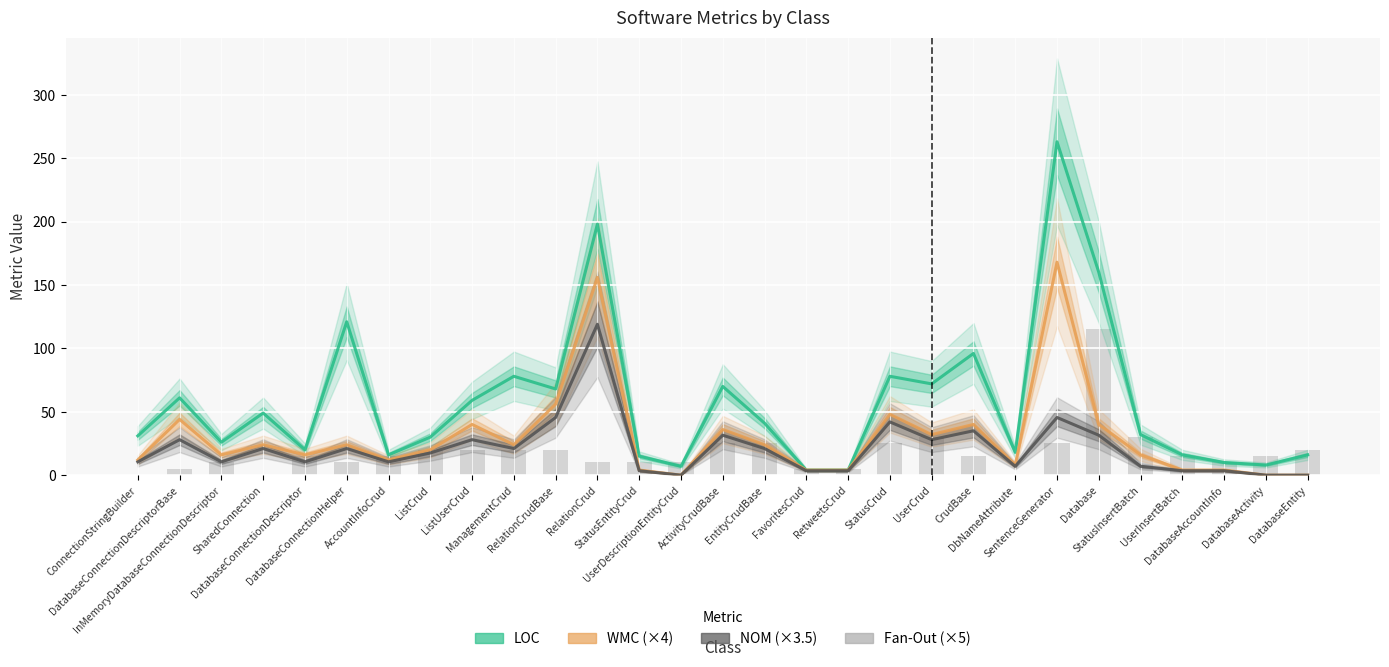

How many values in NOM (×3.5) are above zero?

26